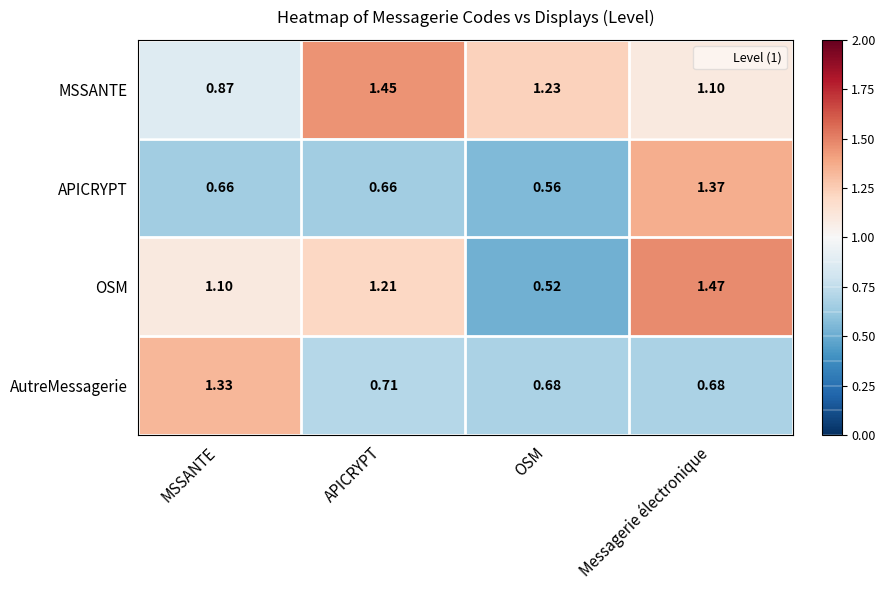

Rank the series at MSSANTE from highest to lowest value.

AutreMessagerie, OSM, MSSANTE, APICRYPT